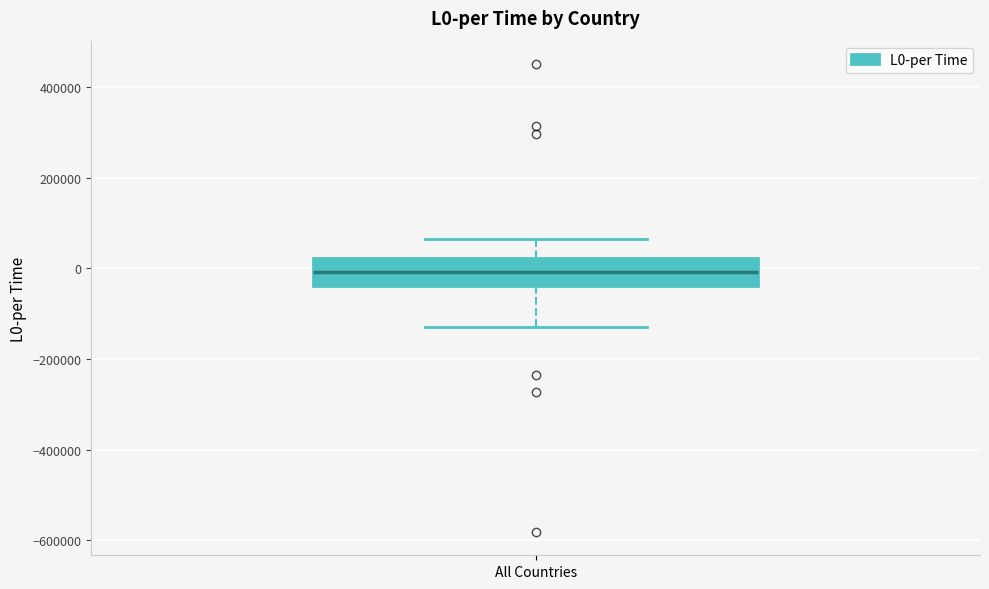

Transcribe this box plot: give where the median line is, the range the box spans, and where the two whiskers end, as read against the y-axis. The values are not printed on the chart, so give them approximately, as read against the axis.

median 0, box -40000 to 20000, whiskers -140000 to 60000